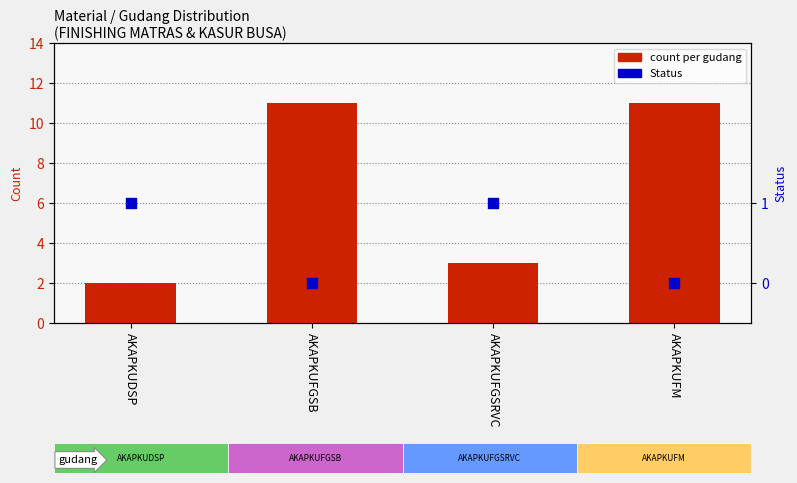

Which series has the largest Y range (max minus min)?

count per gudang